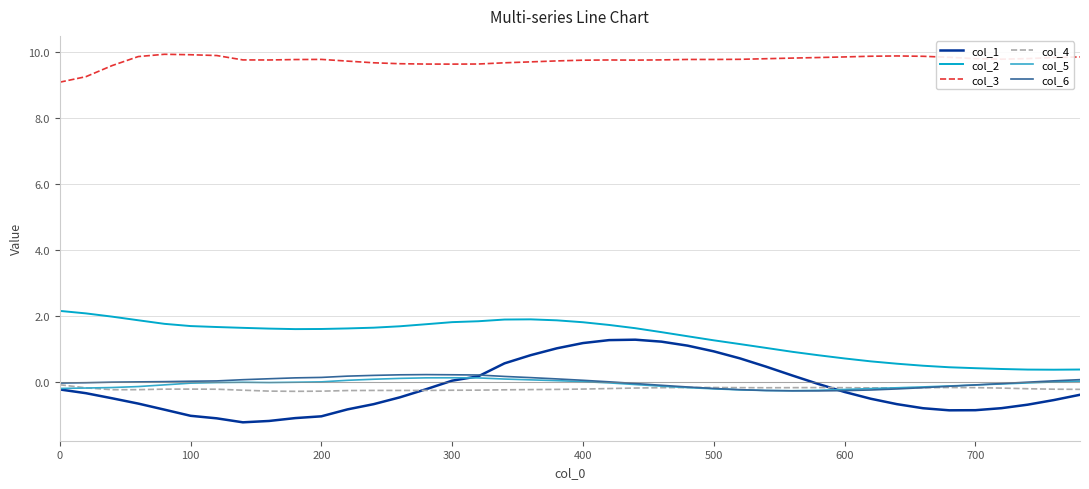

Which series has the largest total across all categories?

col_3